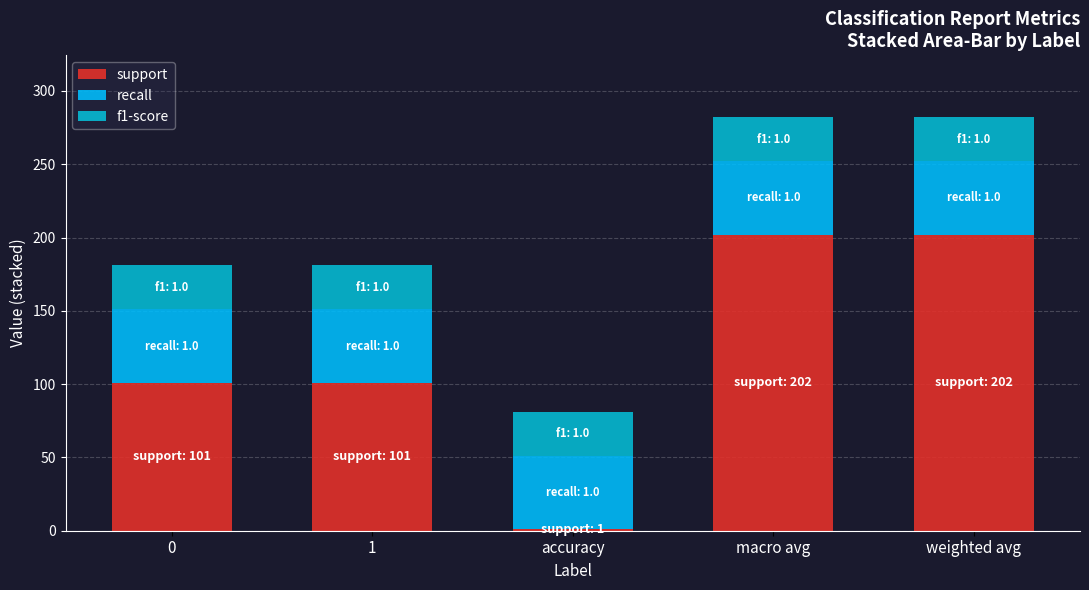

True or false: f1-score has a value of 12 at macro avg.

False